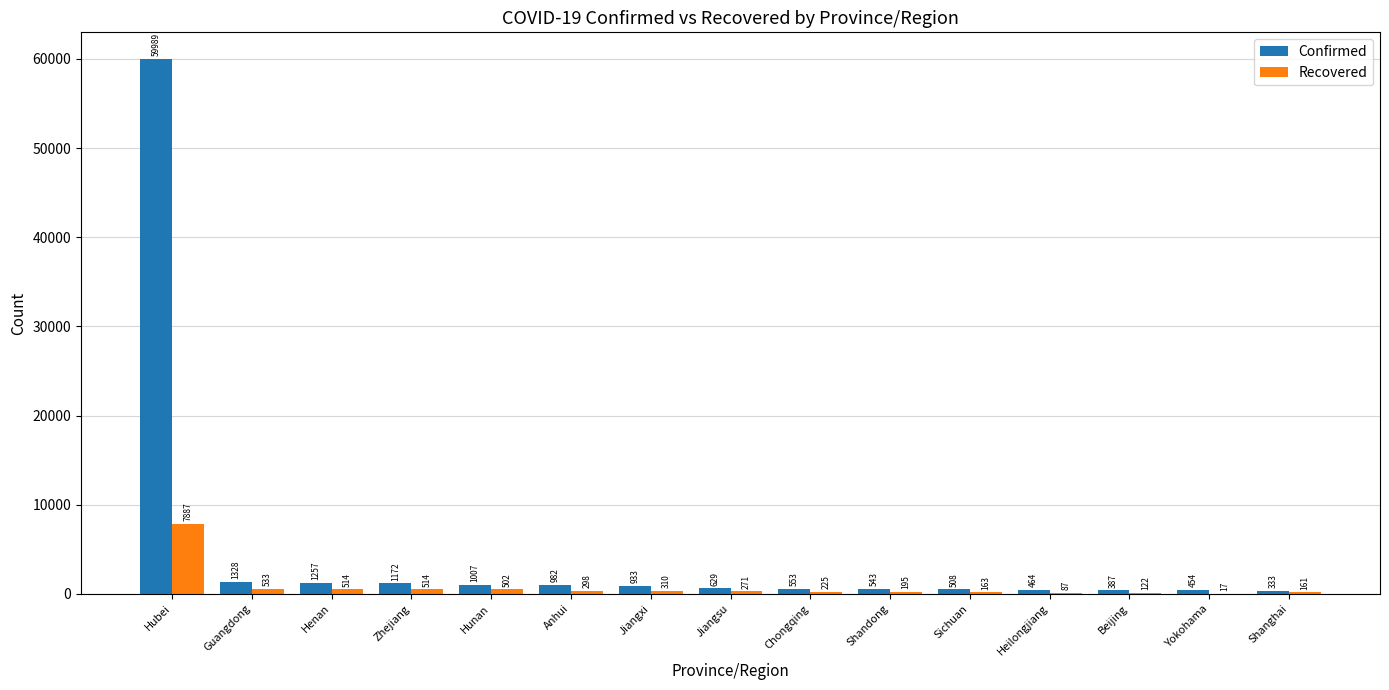

What is the highest value of the Recovered series?

7887